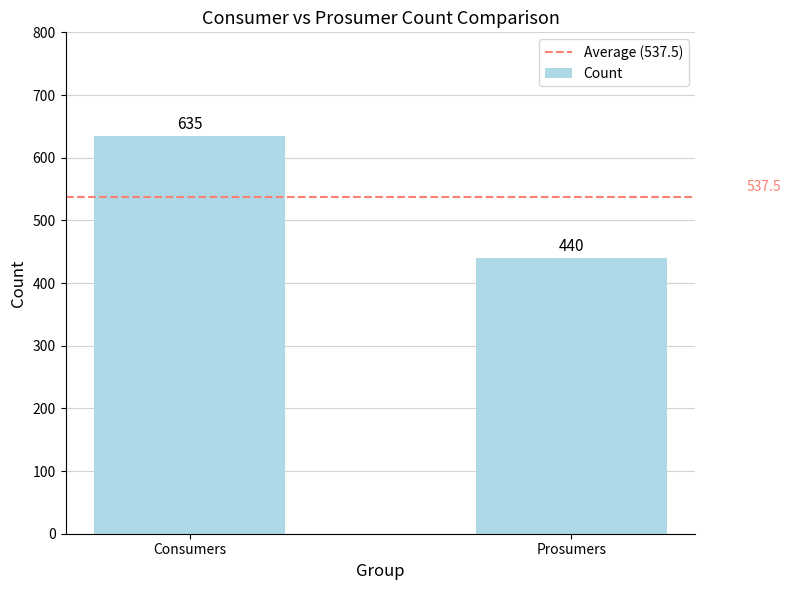

What is the average value?

538